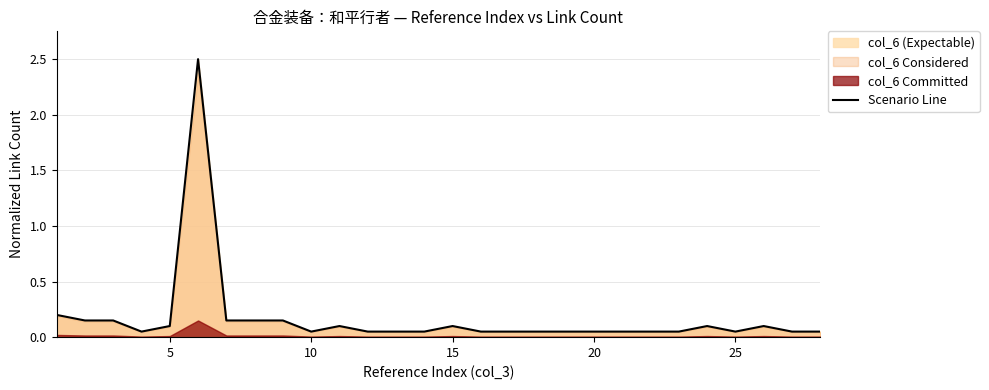

True or false: there are more than 1 points higher than both neighbors.

True